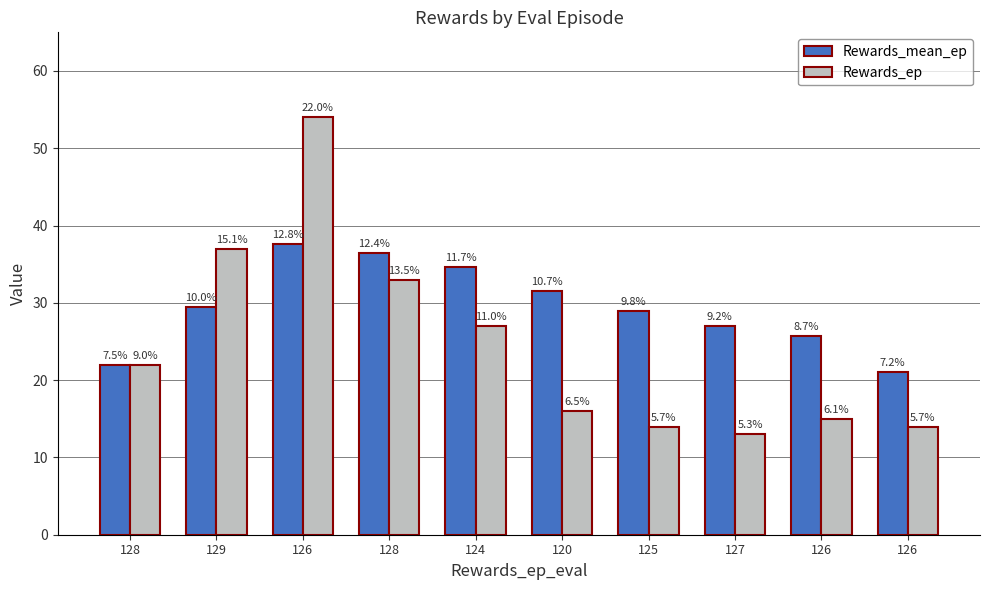

The value of Rewards_mean_ep at 128 is 36.5. True or false?

True